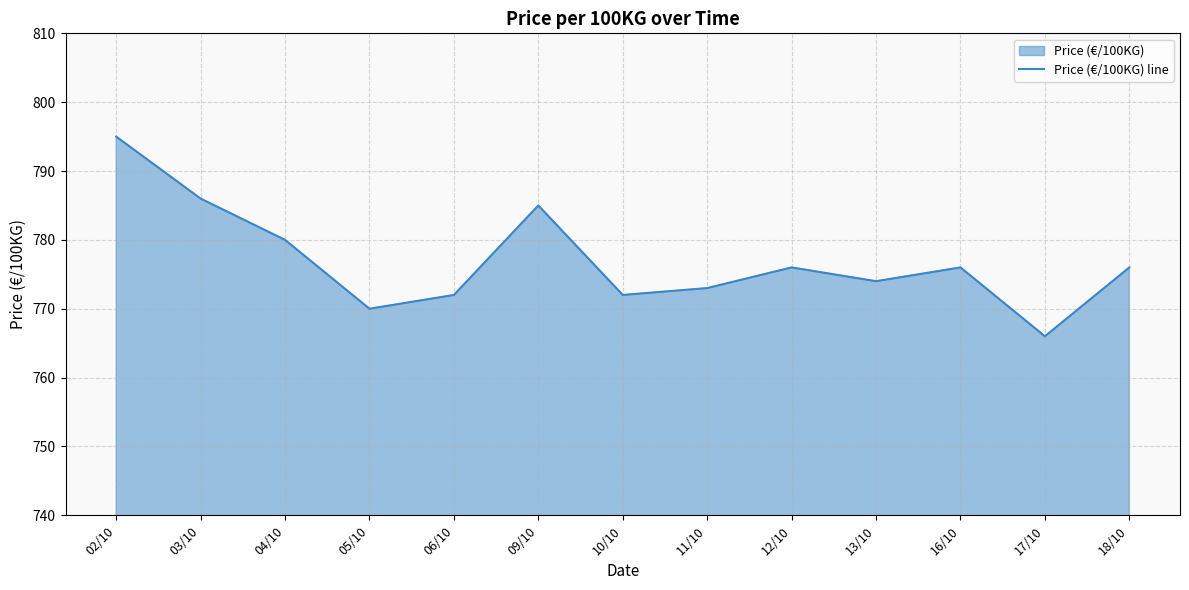

Which has a higher value, 02/10 or 03/10?

02/10